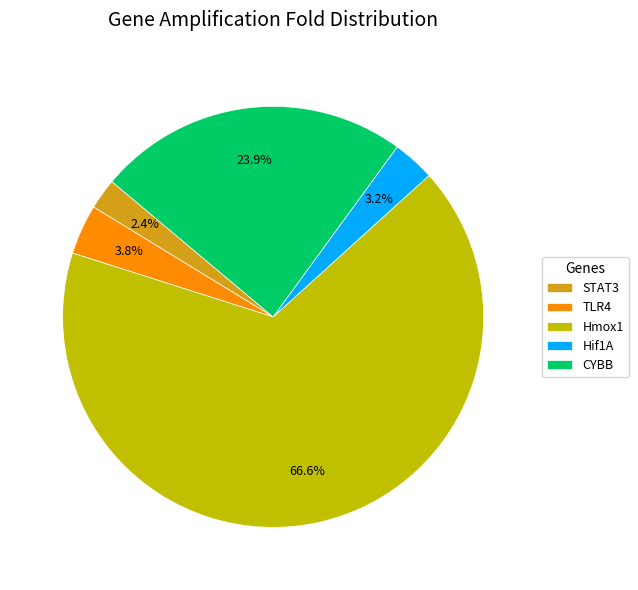

To the nearest percent, what is the combined percentage of Hmox1 and Hif1A?

70%